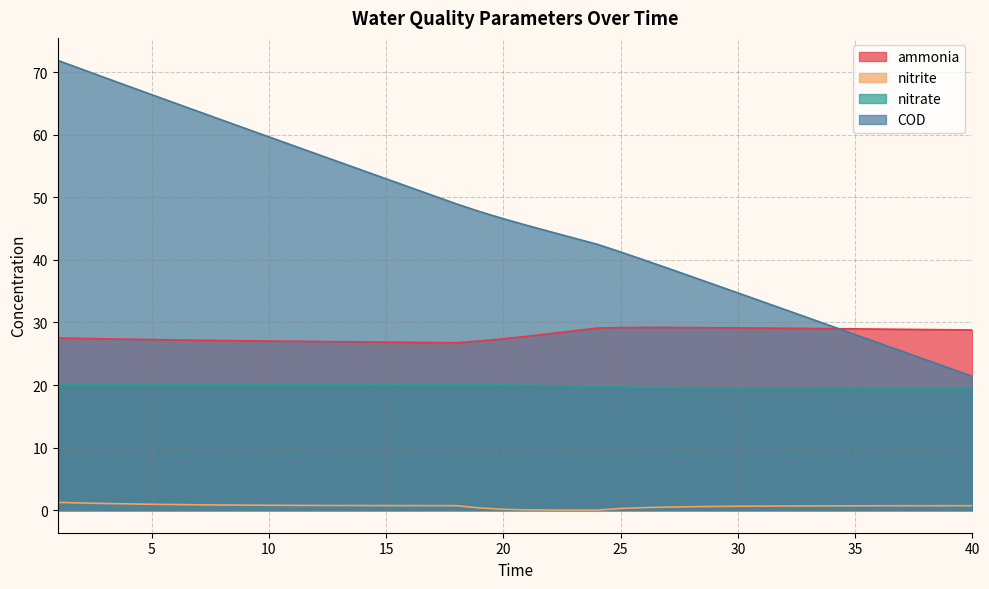

At which label does nitrate reach its peak?

8